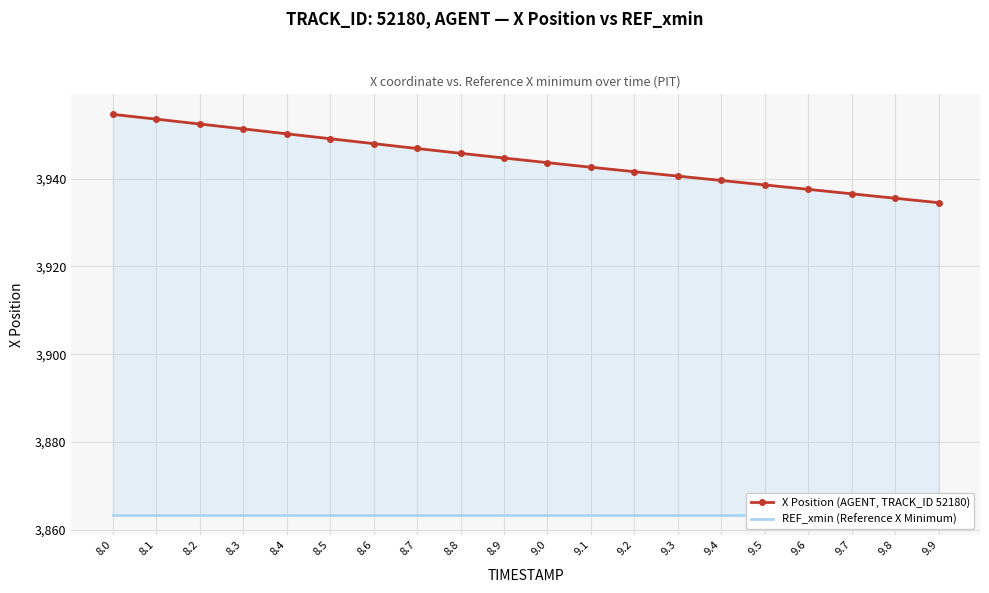

What is the sum of the X Position (AGENT, TRACK_ID 52180) values at 9.5 and 8.1?

7892.1